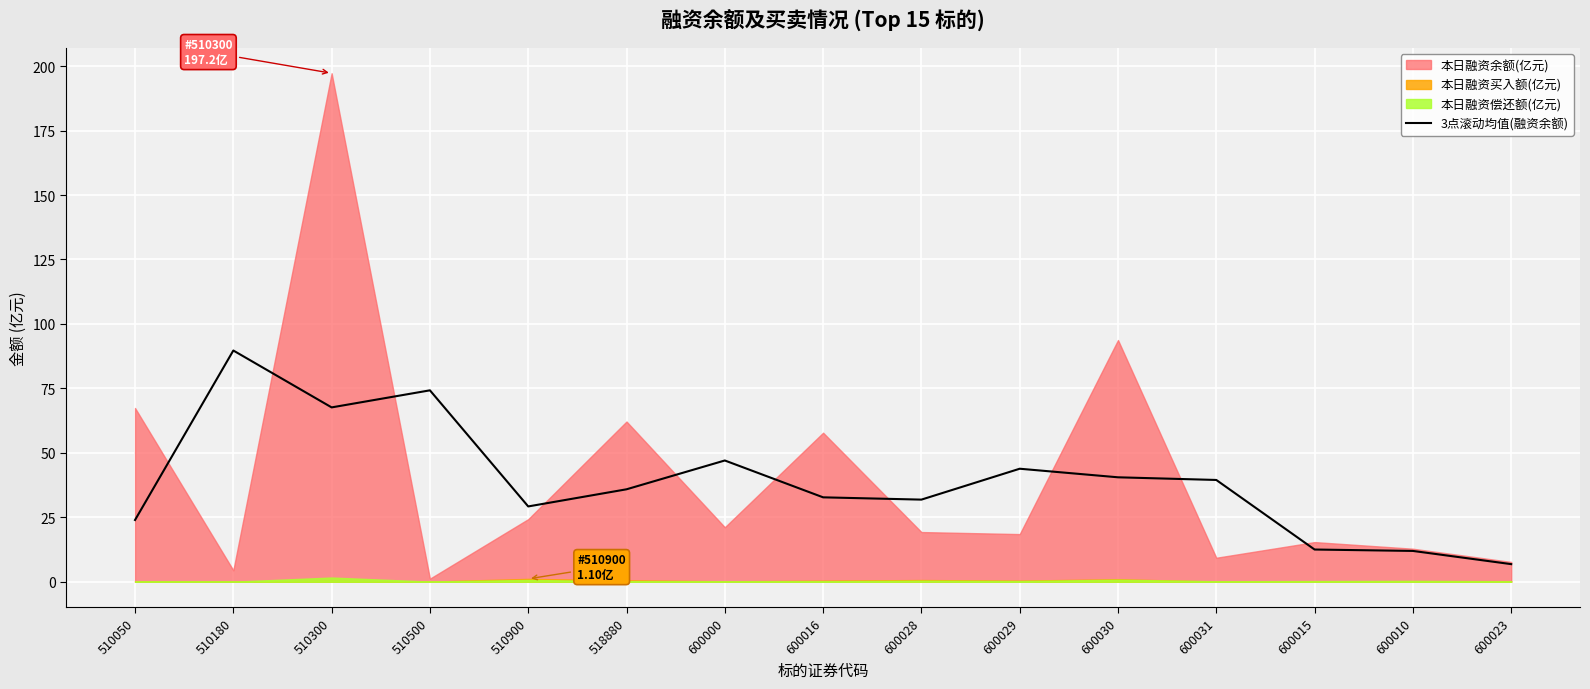

What is the highest value of the 3点滚动均值(融资余额) series?

89.7